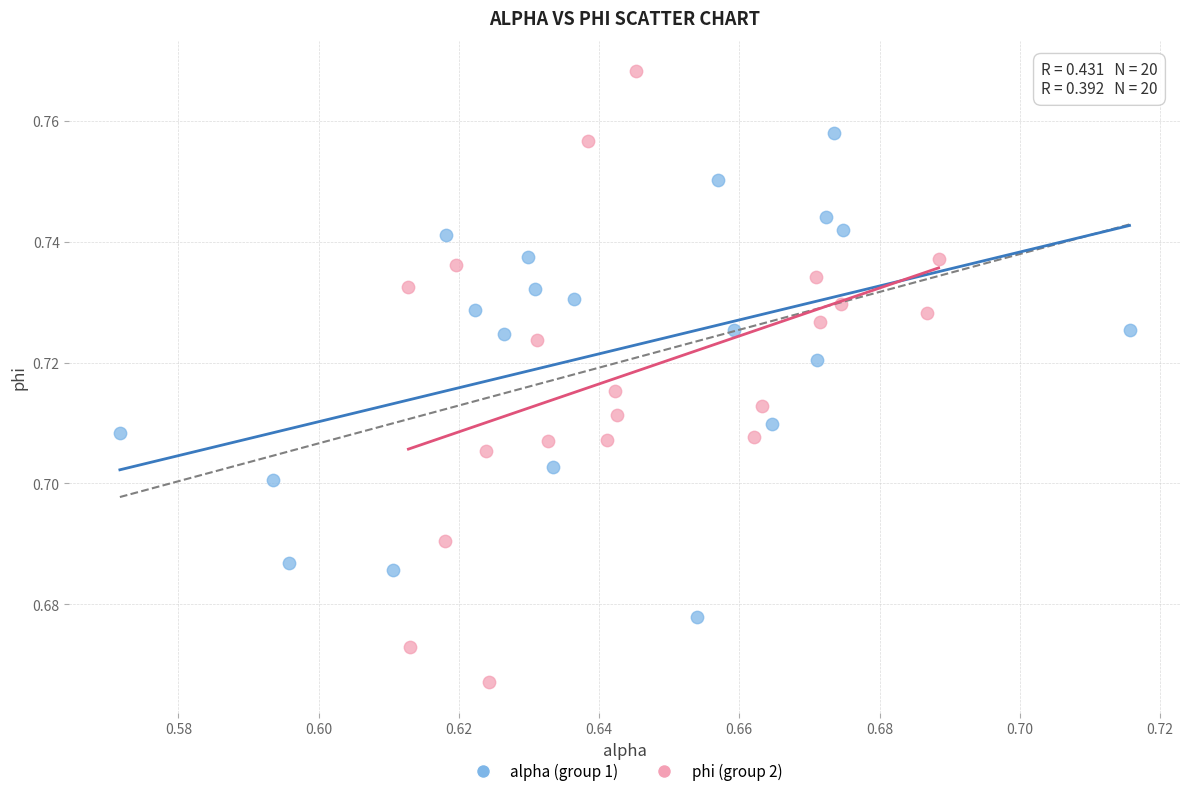

Which series reaches the maximum Y coordinate?

phi (group 2)